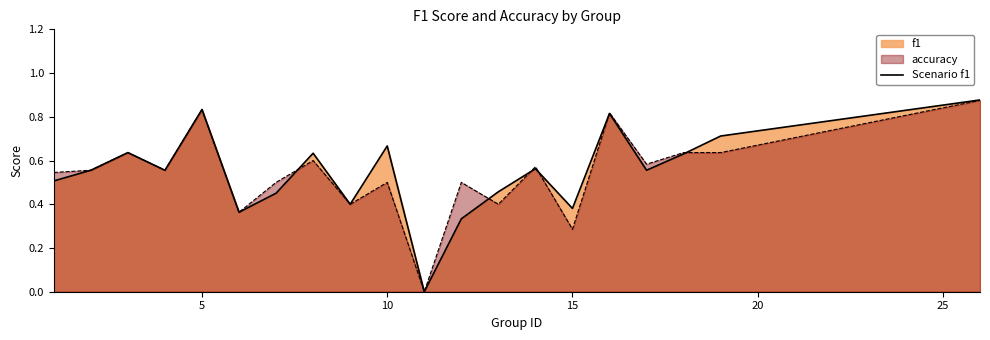

How many positive values are there?

19